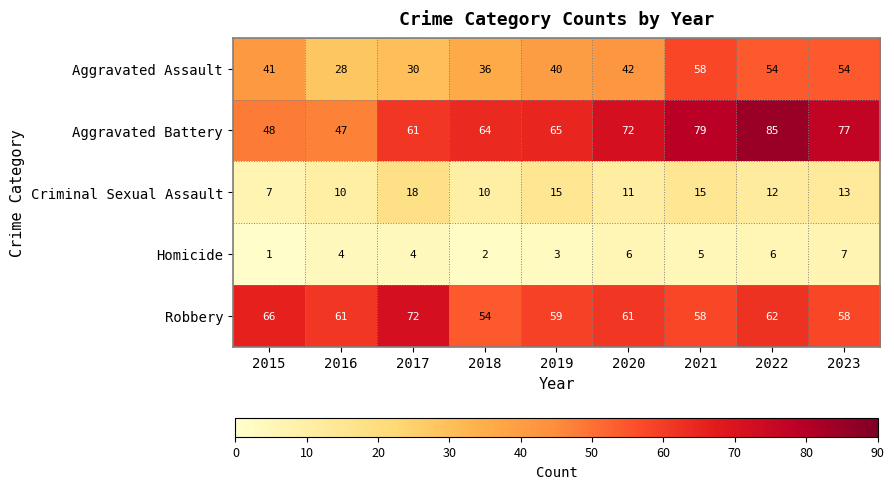

At how many categories does at least one series exceed 31?

9